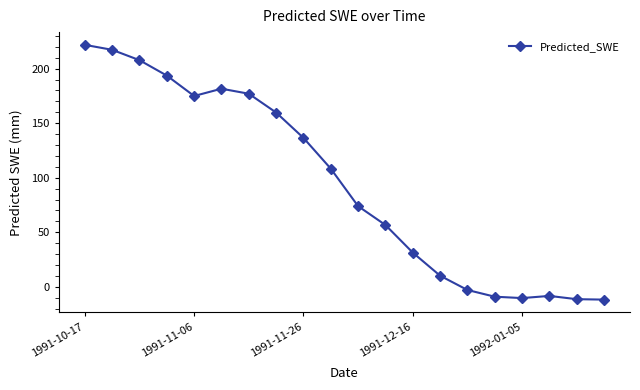

What is the greatest value displayed?

221.8